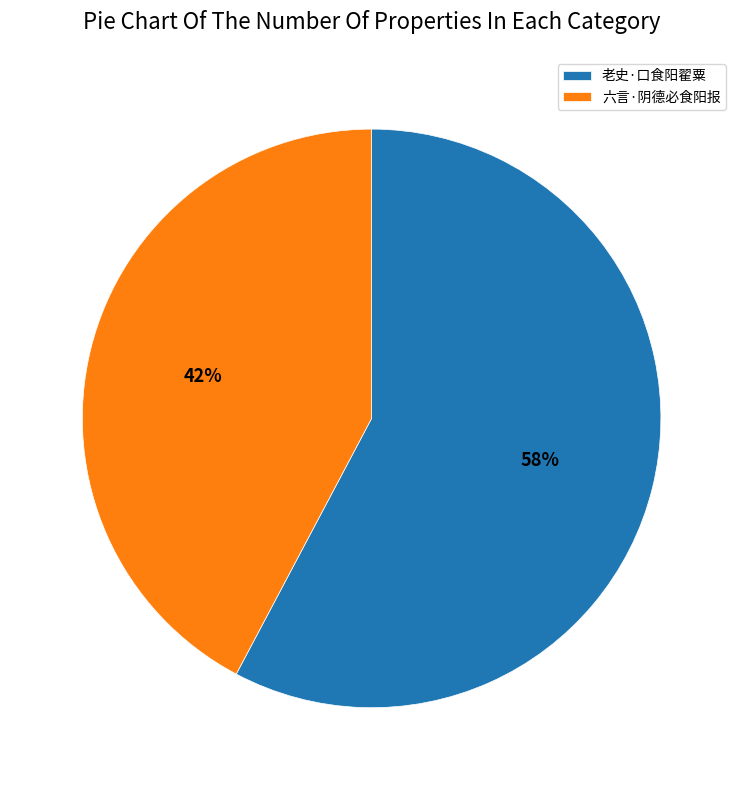

Which slice represents more than half of the pie?

老史·口食阳翟粟